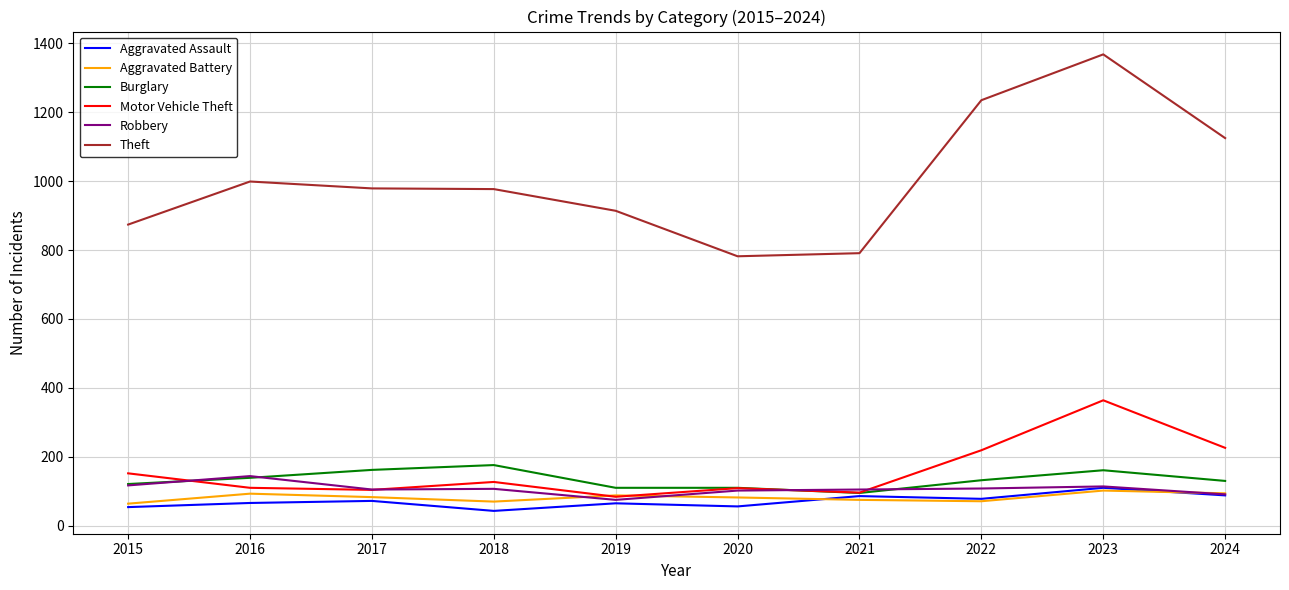

What is the sum of all Motor Vehicle Theft values?

1591